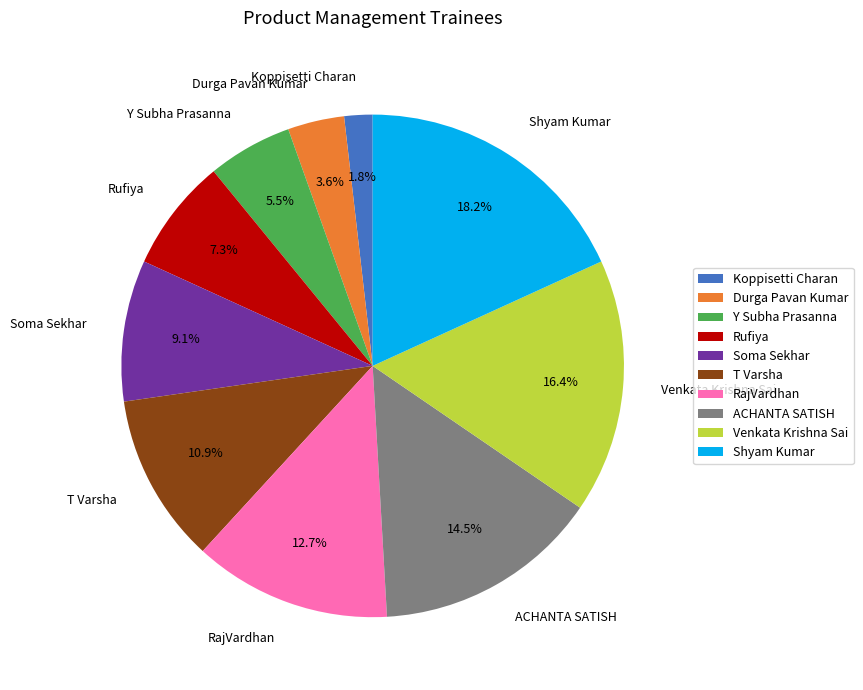

What portion of the pie excludes Venkata Krishna Sai?

83.6%